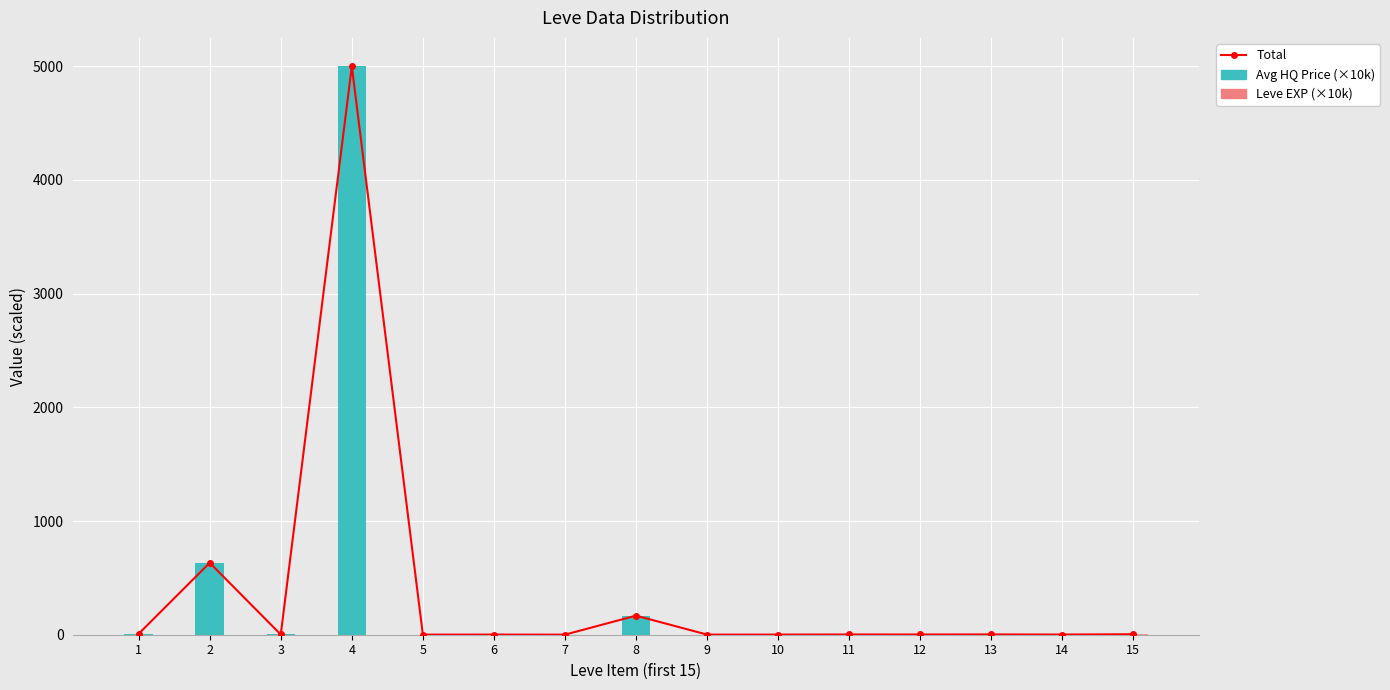

Which series has the largest range (max minus min)?

Avg HQ Price (×10k)